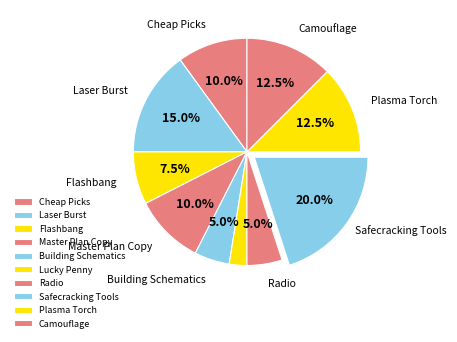

Rank the categories by value from lowest to highest.

Lucky Penny, Building Schematics, Radio, Flashbang, Cheap Picks, Master Plan Copy, Plasma Torch, Camouflage, Laser Burst, Safecracking Tools